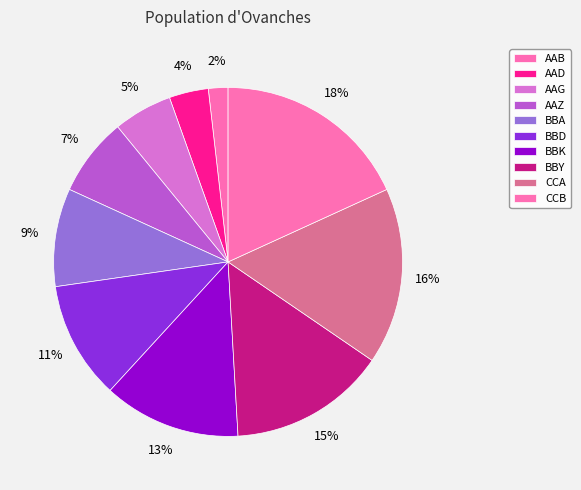

True or false: AAZ accounts for 20% of the total.

False